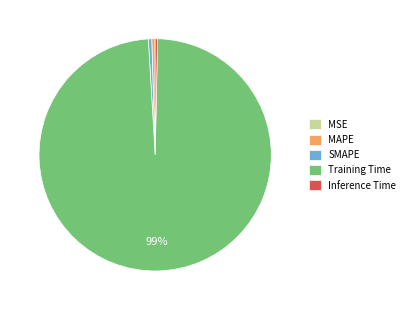

Is the sum of SMAPE and MAPE greater than half?

No